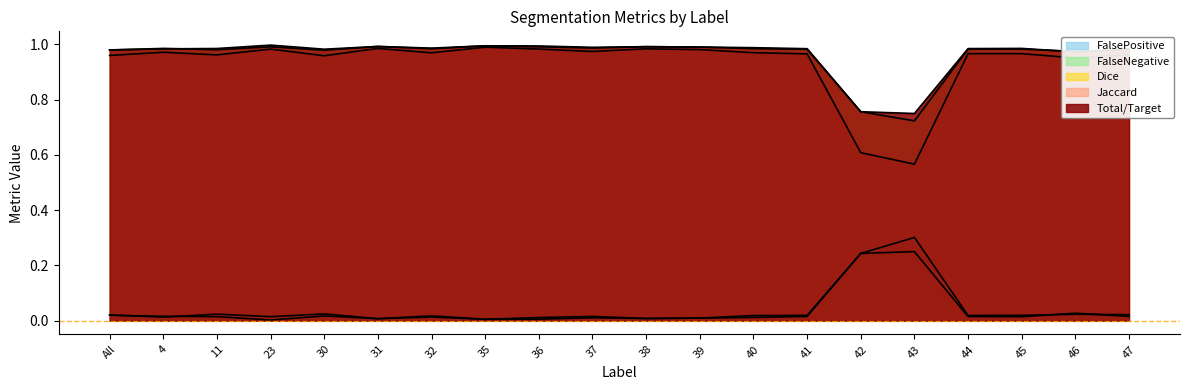

Reading right to left, list all the values displayed in this chart.

Total/Target: 0.0	0.0	0.0	0.0	0.2	0.2	0.0	0.0	0.0	0.0	0.0	0.0	0.0	0.0	0.0	0.0	0.0	0.0	0.0	0.0
Jaccard: 1.0	1.0	1.0	1.0	0.6	0.6	1.0	1.0	1.0	1.0	1.0	1.0	1.0	1.0	1.0	1.0	1.0	1.0	1.0	1.0
Dice: 1.0	1.0	1.0	1.0	0.7	0.8	1.0	1.0	1.0	1.0	1.0	1.0	1.0	1.0	1.0	1.0	1.0	1.0	1.0	1.0
FalseNegative: 1.0	1.0	1.0	1.0	0.8	0.8	1.0	1.0	1.0	1.0	1.0	1.0	1.0	1.0	1.0	1.0	1.0	1.0	1.0	1.0
FalsePositive: 0.0	0.0	0.0	0.0	0.3	0.2	0.0	0.0	0.0	0.0	0.0	0.0	0.0	0.0	0.0	0.0	0.0	0.0	0.0	0.0